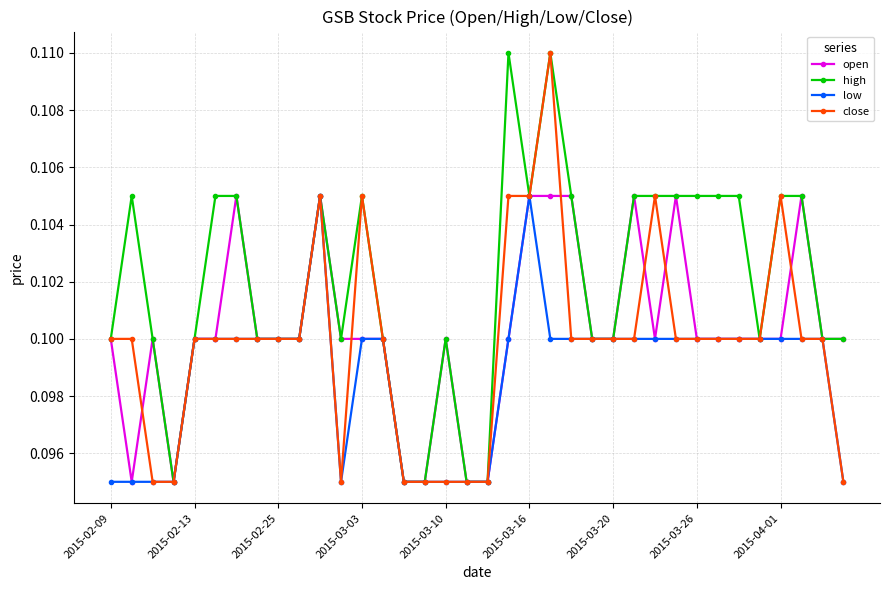

Count the close values in the range 0 to 1.

36